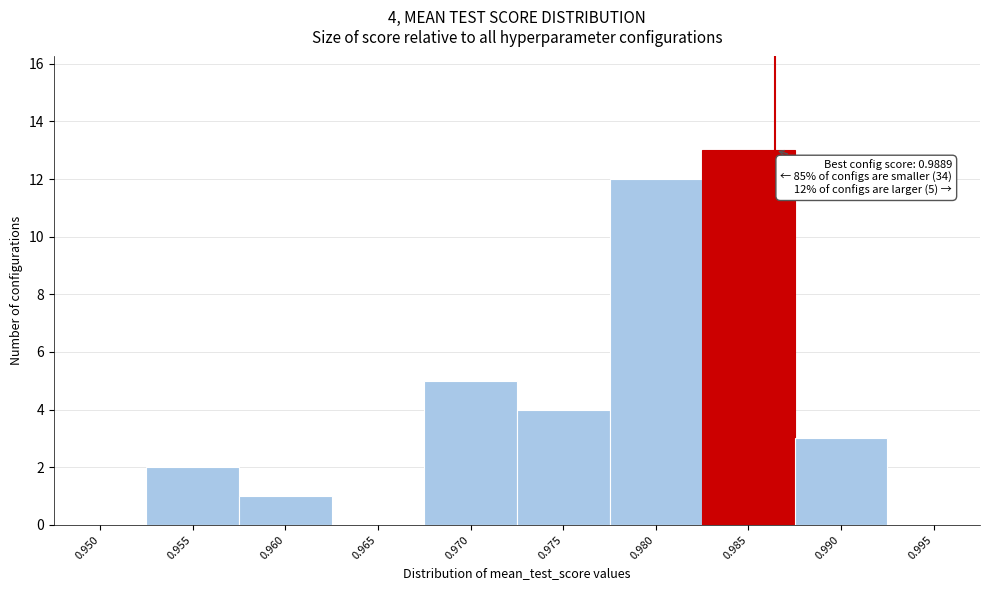

Reading left to right, transcribe all the data shown in this chart.

0.950=0	0.955=2	0.960=1	0.965=0	0.970=5	0.975=4	0.980=12	0.985=13	0.990=3	0.995=0